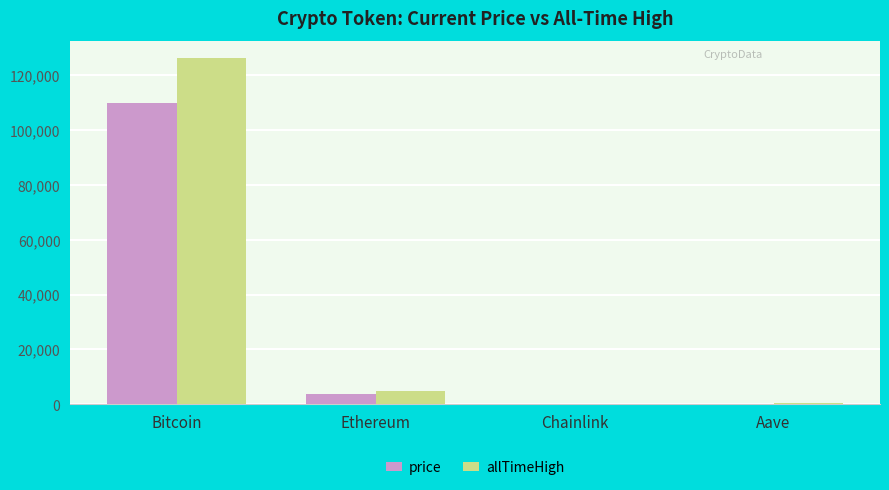

The price series shows 3846.4 at Ethereum. True or false?

True